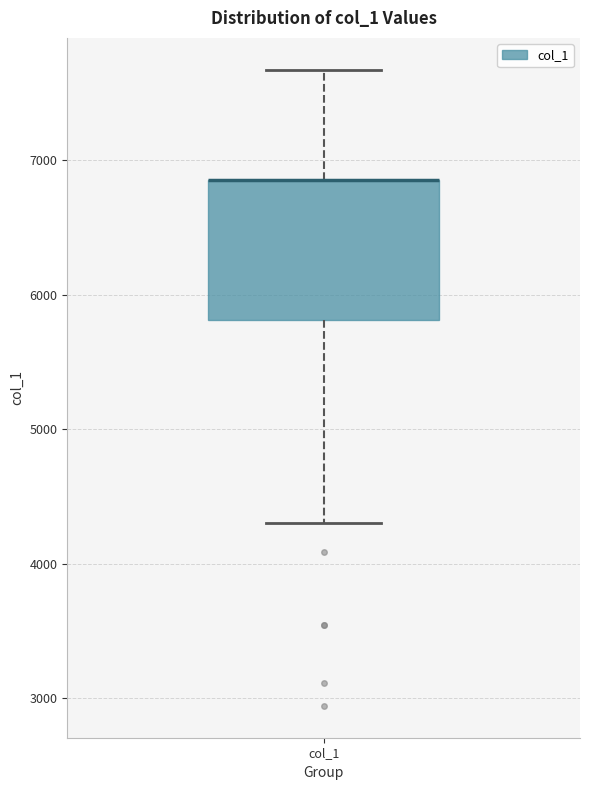

Where is the upper edge of the box for col_1 on the y-axis? The values are not printed on the chart, so give them approximately, as read against the axis.

6900